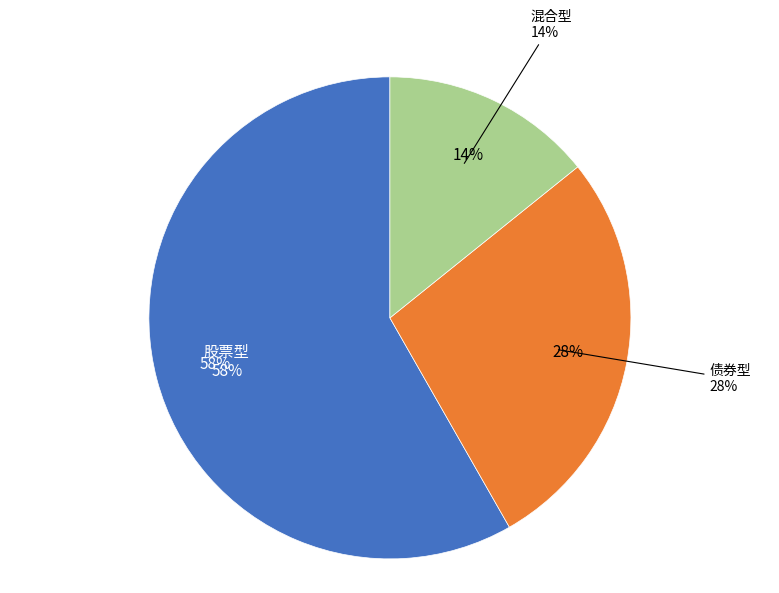

To the nearest percent, what is the difference between the largest and smallest slice percentages?

44%